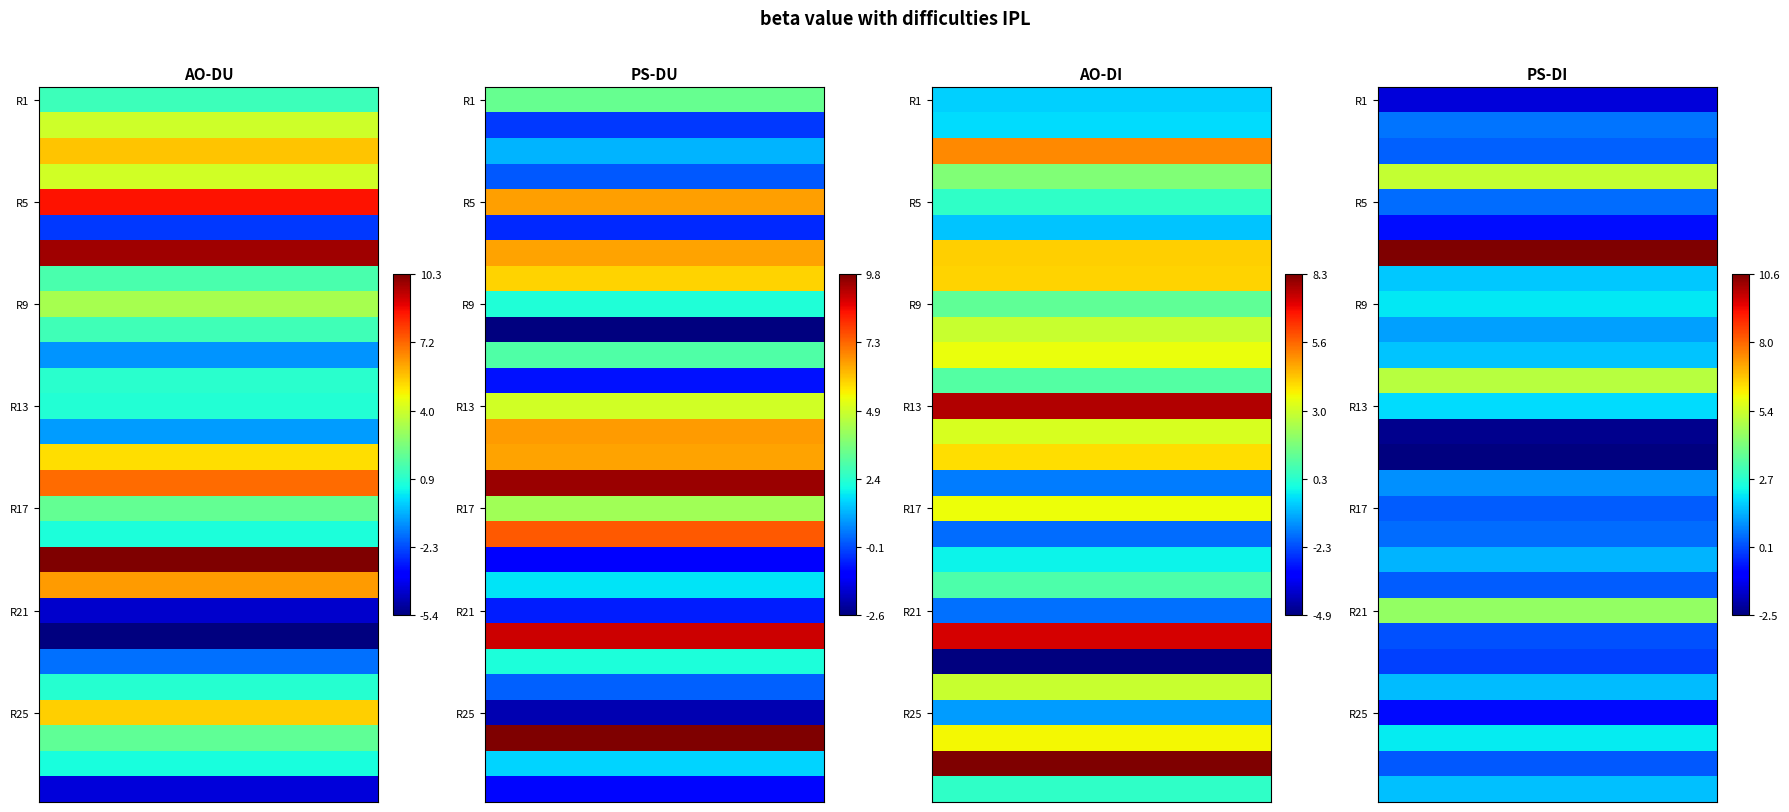

At which category does the chart reach its peak across all series?

6